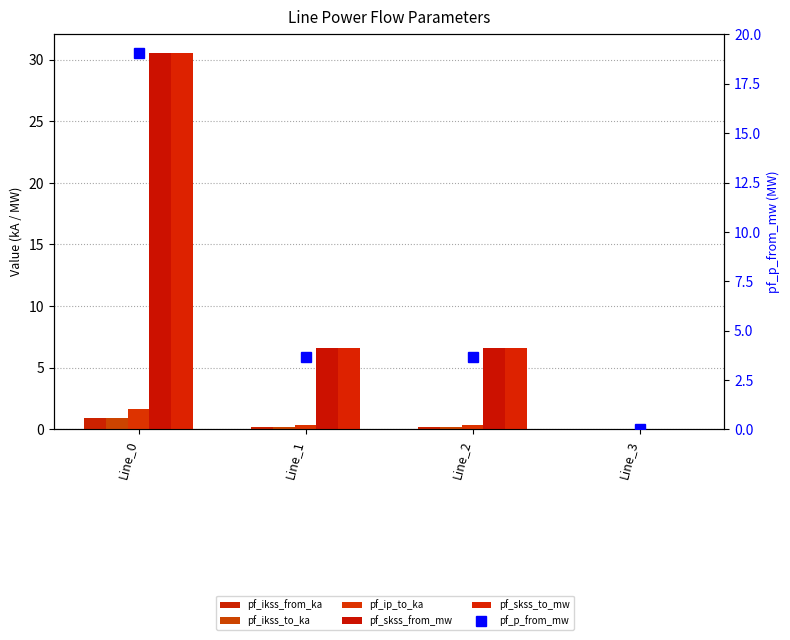

What is the difference between the maximum and minimum values in the pf_skss_to_mw series?

30.6